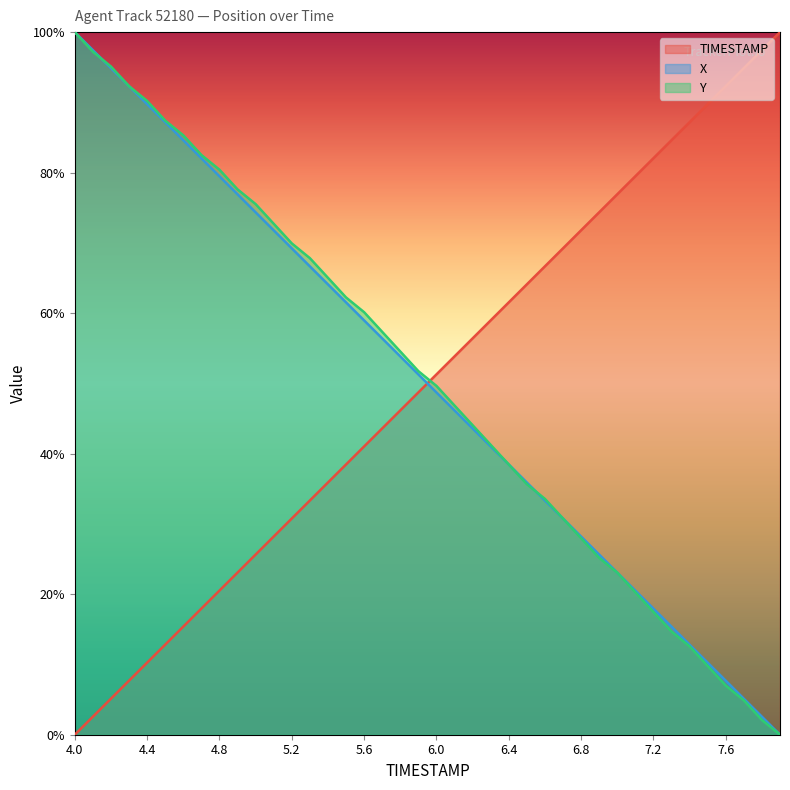

Reading left to right, transcribe all the data shown in this chart.

TIMESTAMP: 0.0	2.6	5.1	7.7	10.3	12.8	15.4	17.9	20.5	23.1	25.6	28.2	30.8	33.3	35.9	38.5	41.0	43.6	46.2	48.7	51.3	53.8	56.4	59.0	61.5	64.1	66.7	69.2	71.8	74.4	76.9	79.5	82.1	84.6	87.2	89.7	92.3	94.9	97.4	100.0
X: 100.0	97.4	94.9	92.3	89.7	87.2	84.6	82.0	79.5	76.9	74.4	71.8	69.2	66.7	64.1	61.5	59.0	56.4	53.8	51.3	48.7	46.2	43.6	41.0	38.5	35.9	33.3	30.8	28.2	25.6	23.1	20.5	17.9	15.4	12.8	10.3	7.7	5.1	2.6	0.0
Y: 100.0	97.2	95.1	92.3	90.2	87.4	85.3	82.5	80.4	77.6	75.5	72.7	69.9	67.8	65.0	62.2	60.1	57.3	54.5	51.7	49.7	46.9	44.1	41.3	38.5	35.7	33.6	30.8	28.0	25.2	23.1	20.3	17.5	14.7	12.6	9.8	7.0	4.9	2.1	0.0